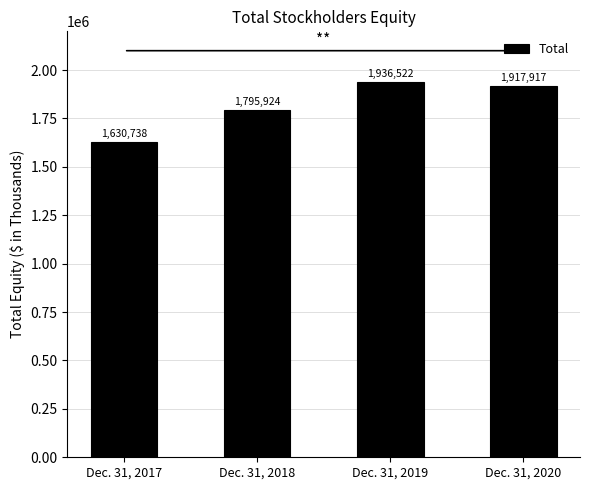

What is the difference between the maximum and minimum values?

305784